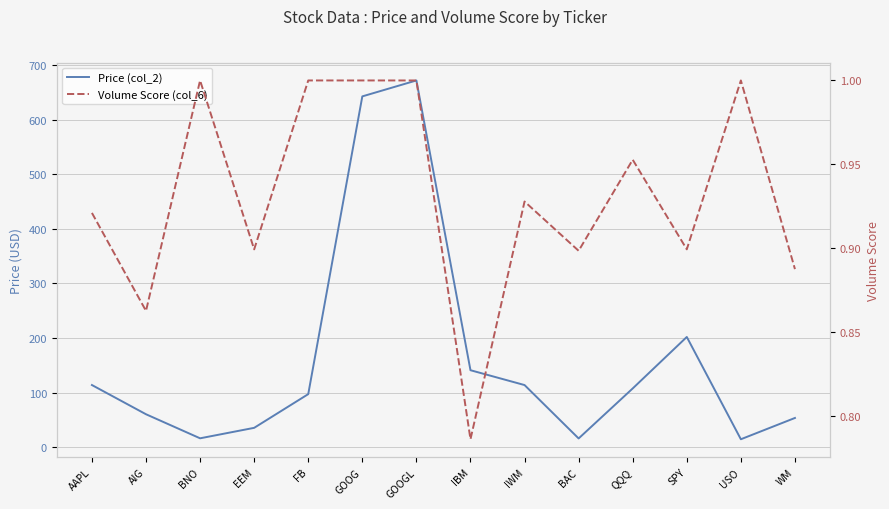

Where is the first local minimum for Volume Score (col_6)?

AIG